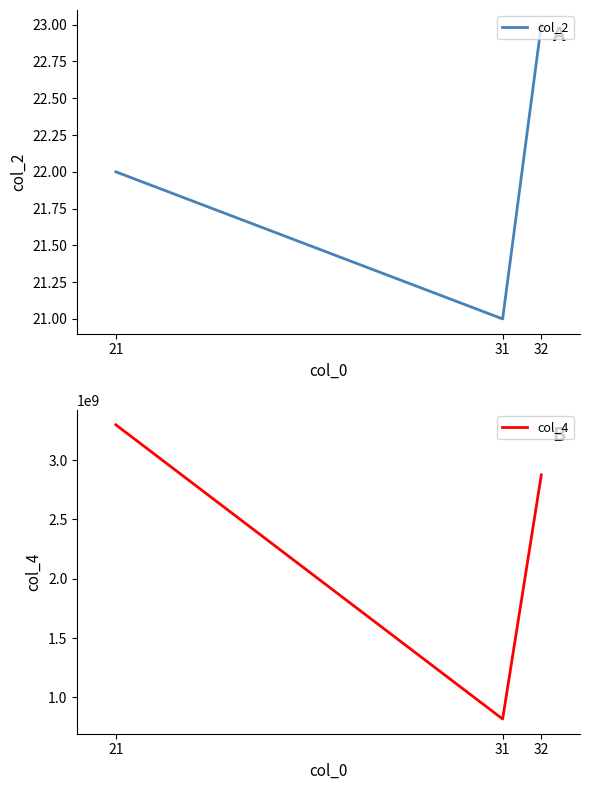

Is it true that col_2 equals 32 at 31?

False